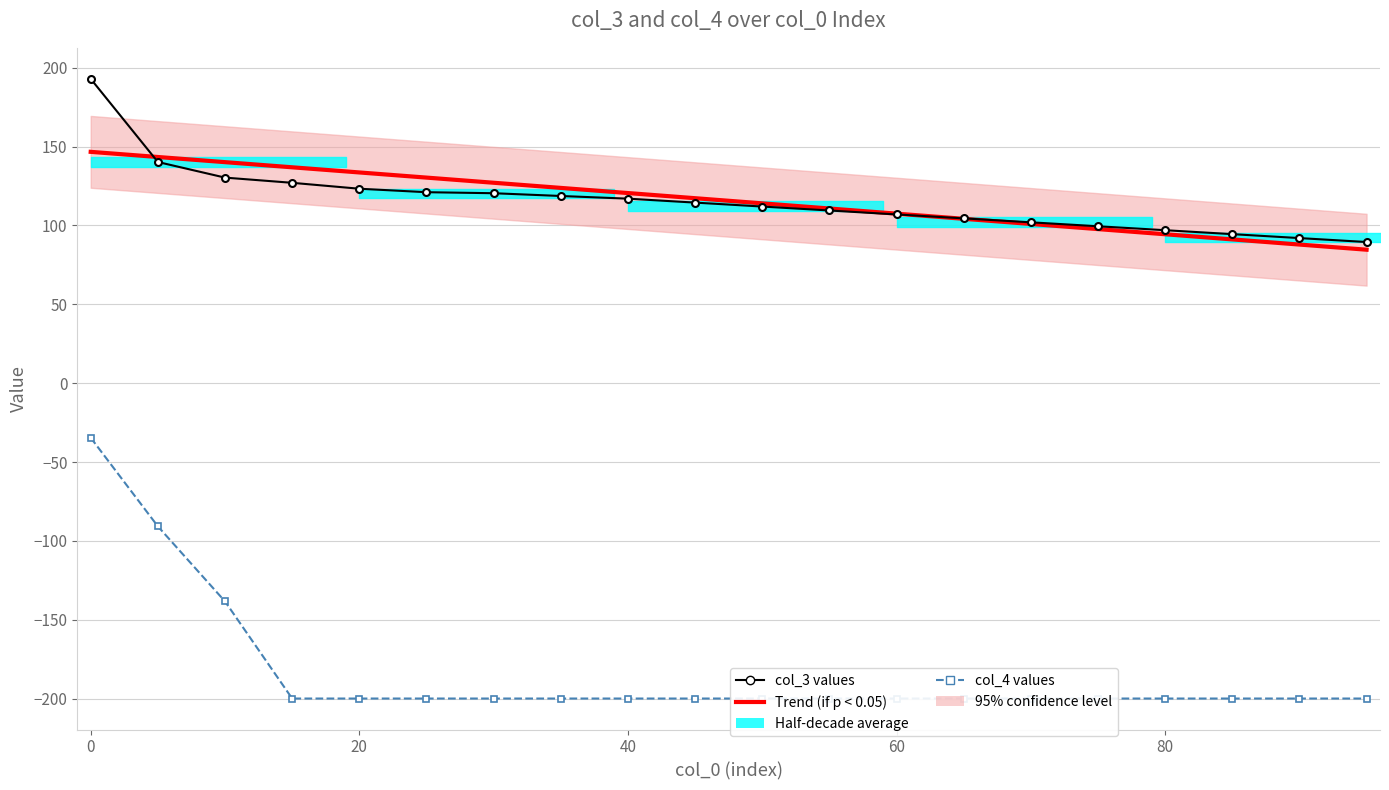

Is it true that col_3 values equals 227.6 at 20?

False